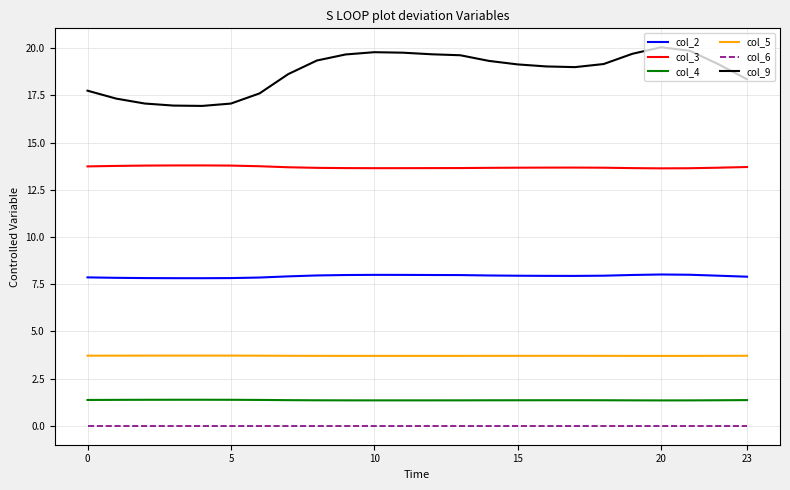

What is the maximum value shown in the chart?

20.1